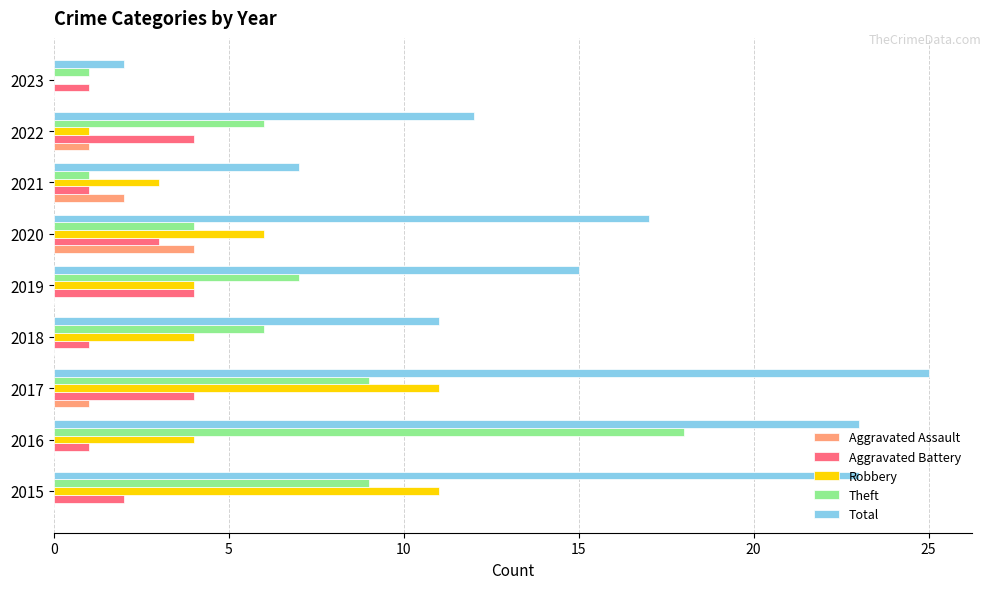

What is the total value across all series at 2019?

30